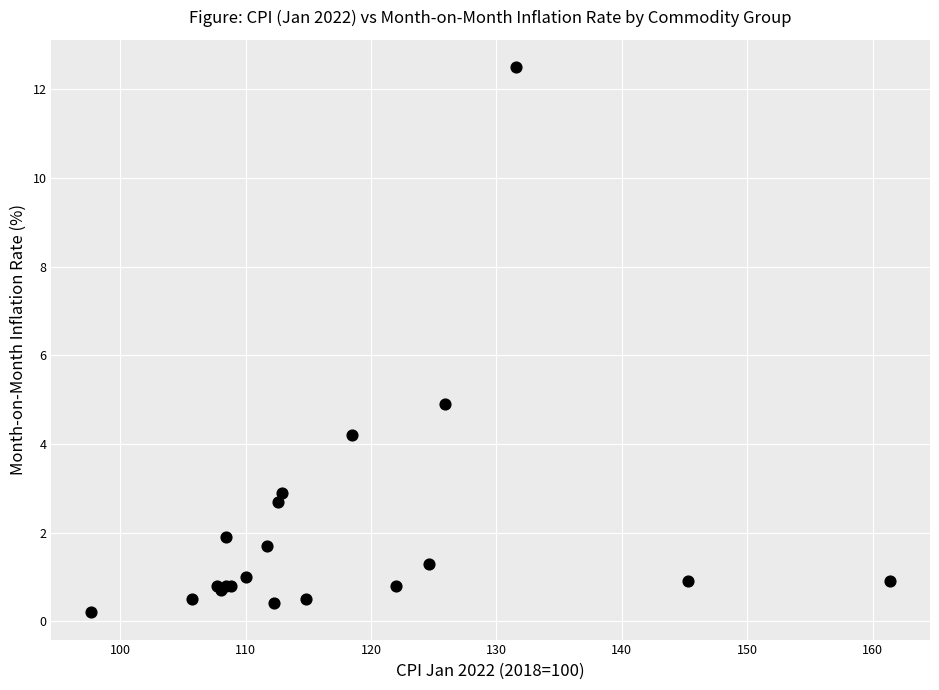

What Y value in the scatter plot is closest to 6?

4.9